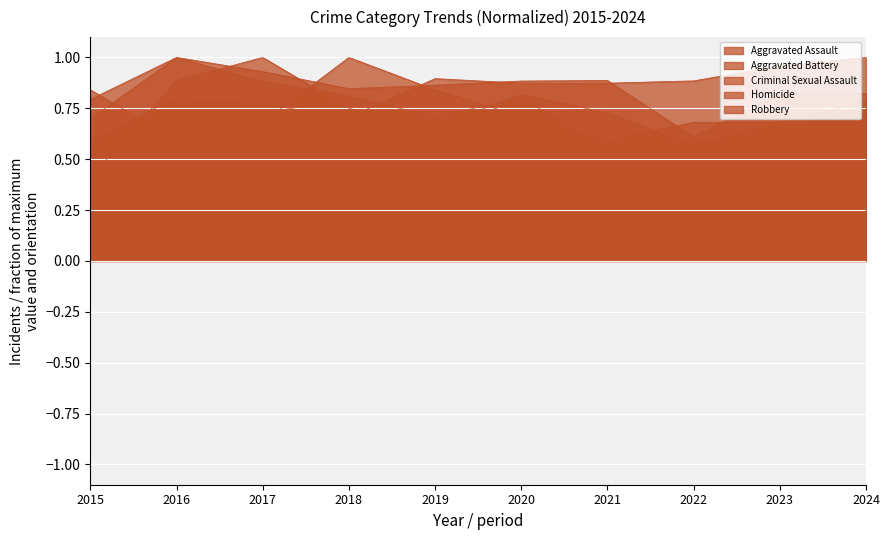

Which category has the lowest value in the Robbery series?

2021